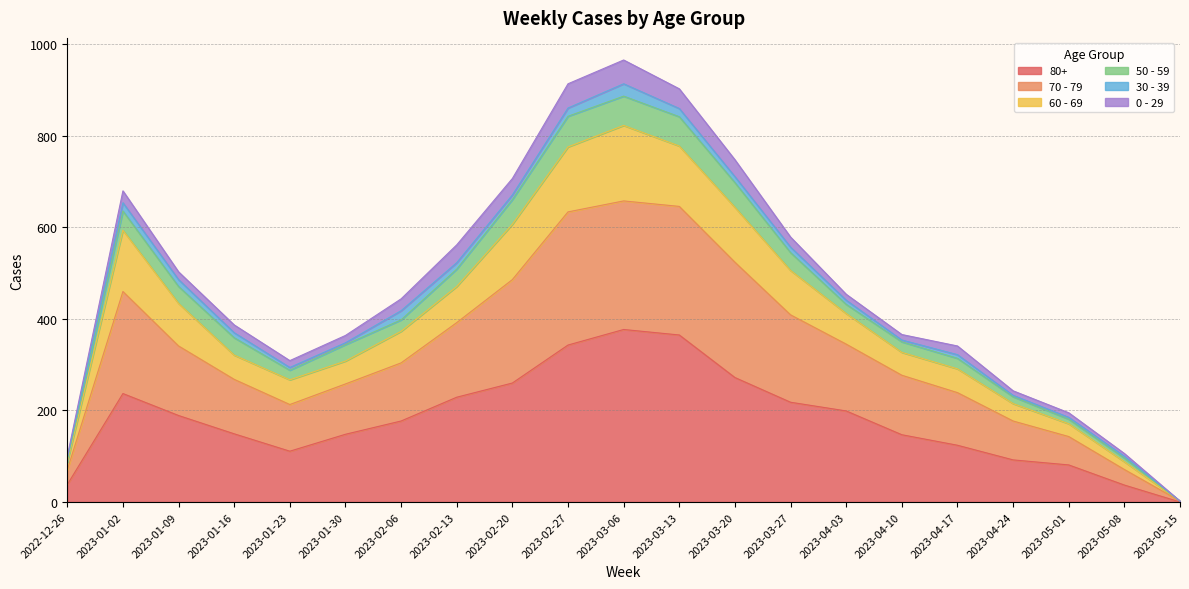

True or false: 60 - 69 has more than 1 interior local peaks.

True